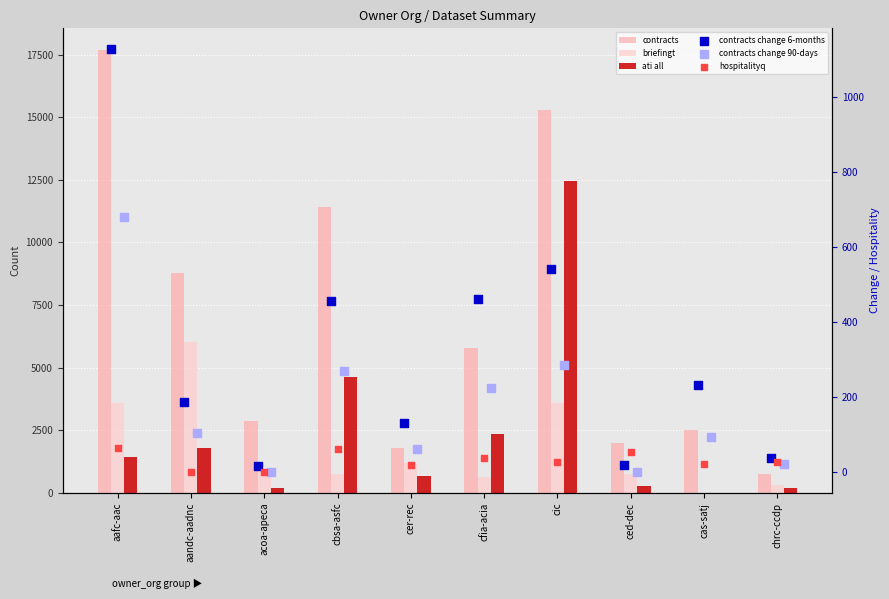

At which category is the sum across all series the highest?

cic